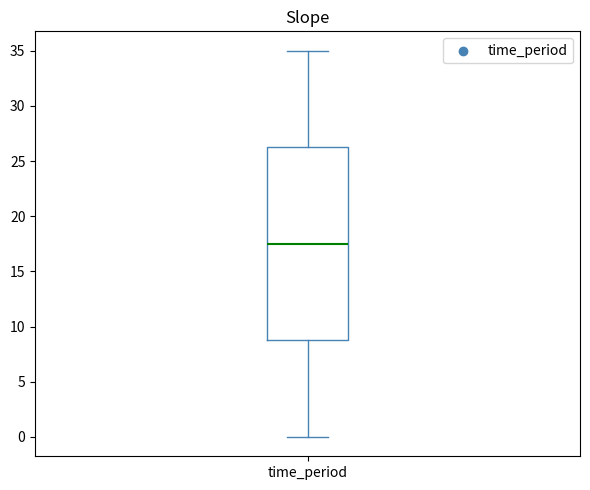

Read this box plot against the y-axis: the position of the median line, the range covered by the box, and the ends of both whiskers. The values are not printed on the chart, so give them approximately, as read against the axis.

median 17.5, box 9.0 to 26.5, whiskers 0.0 to 35.0